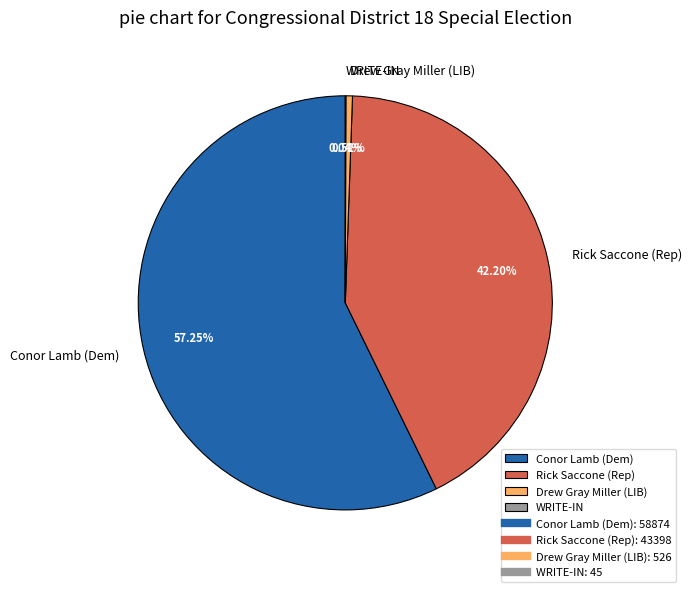

Is there a majority slice in this chart?

Yes